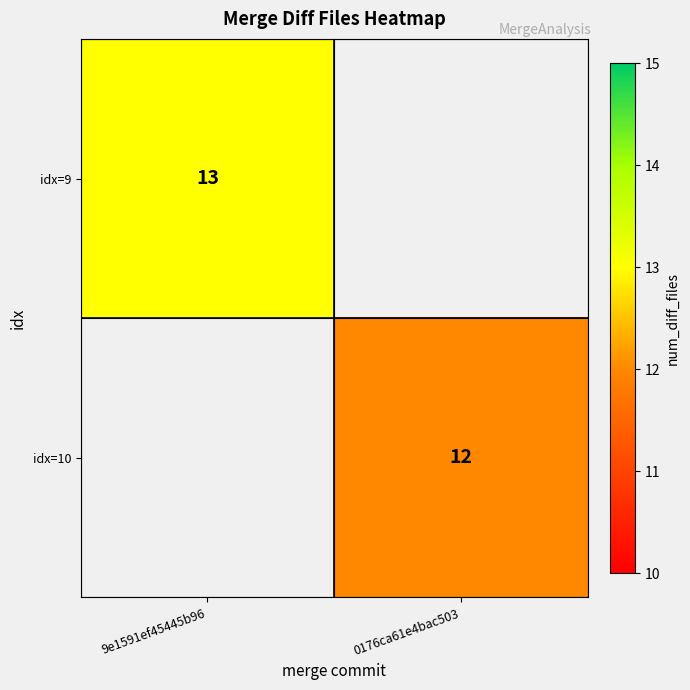

The value of idx=9 at 9e1591ef45445b96 is 8. True or false?

False